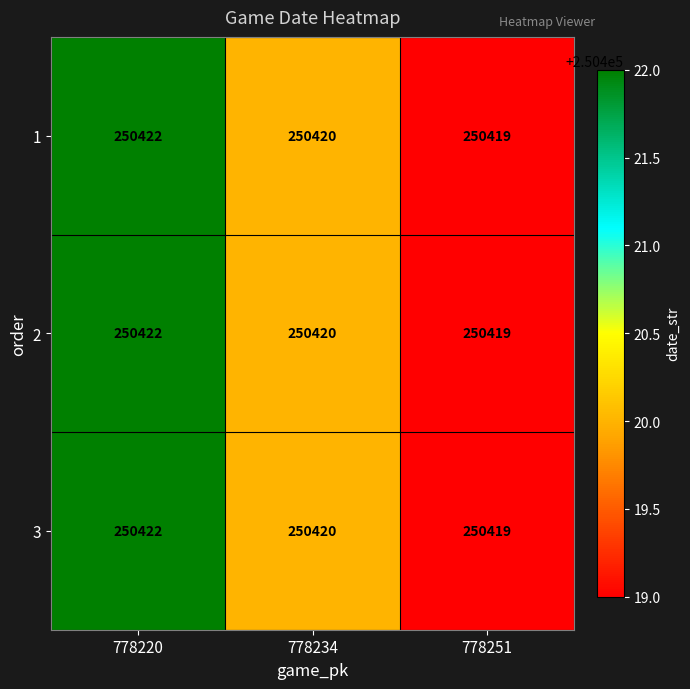

Which category has the highest value in the 2 series?

778220